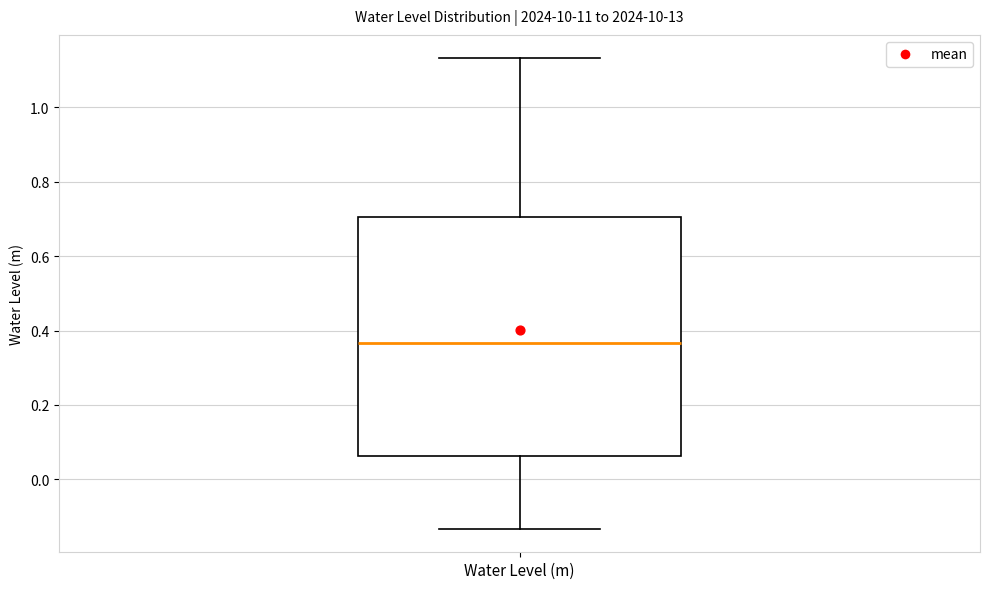

Transcribe this box plot: give where the median line is, the range the box spans, and where the two whiskers end, as read against the y-axis. The values are not printed on the chart, so give them approximately, as read against the axis.

median 0.36, box 0.06 to 0.70, whiskers -0.14 to 1.14